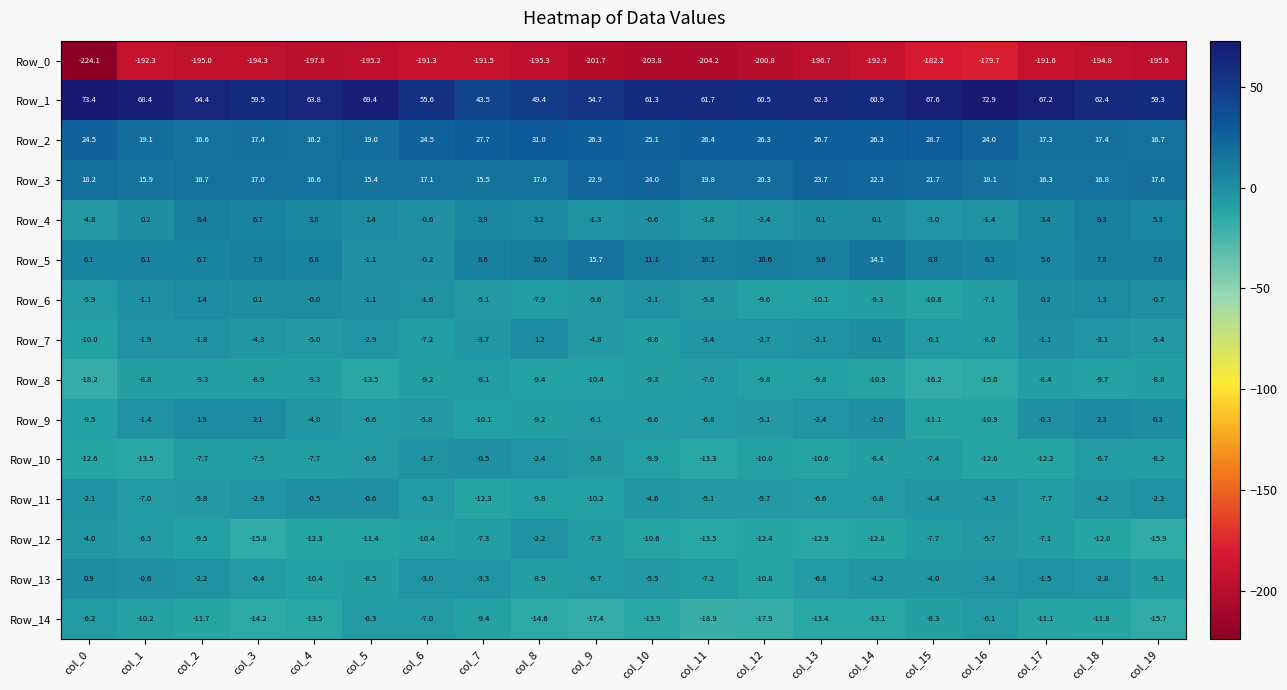

The Row_10 series shows -8.2 at col_19. True or false?

True